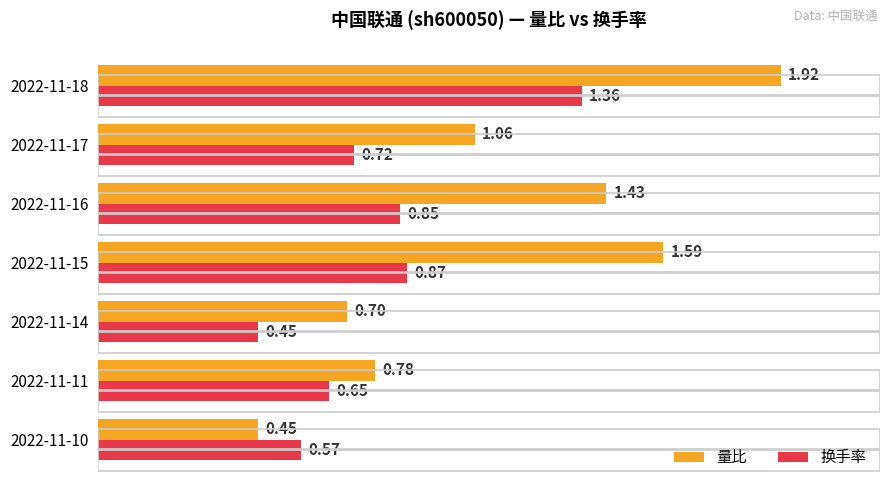

What is the sum of all 换手率 values?

5.5